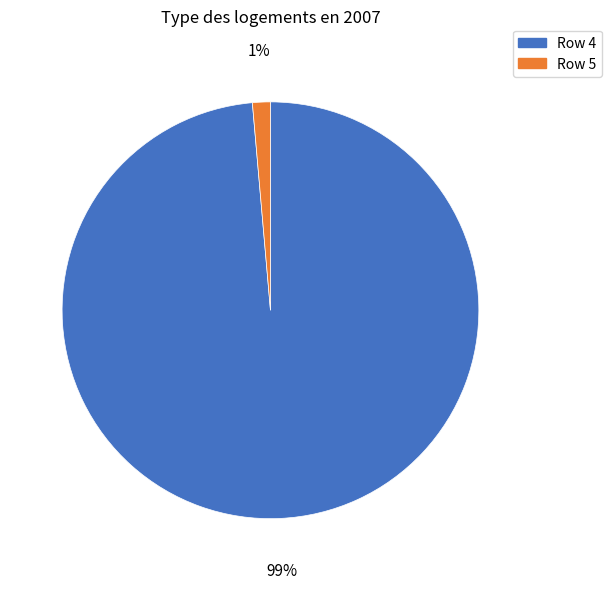

Is there any slice that represents more than half of the pie?

Yes